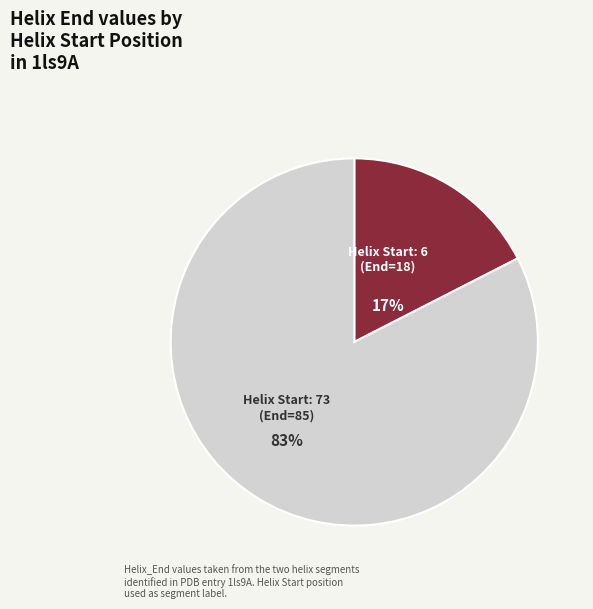

Does any single category account for the majority?

Yes